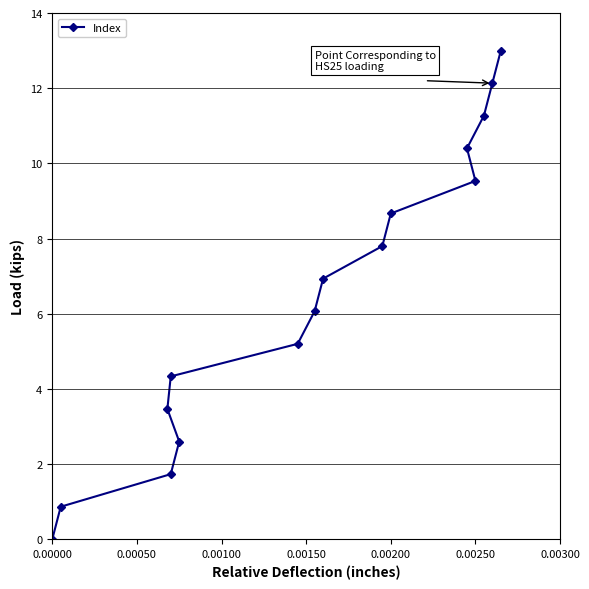

How many distinct data groups are displayed?

1